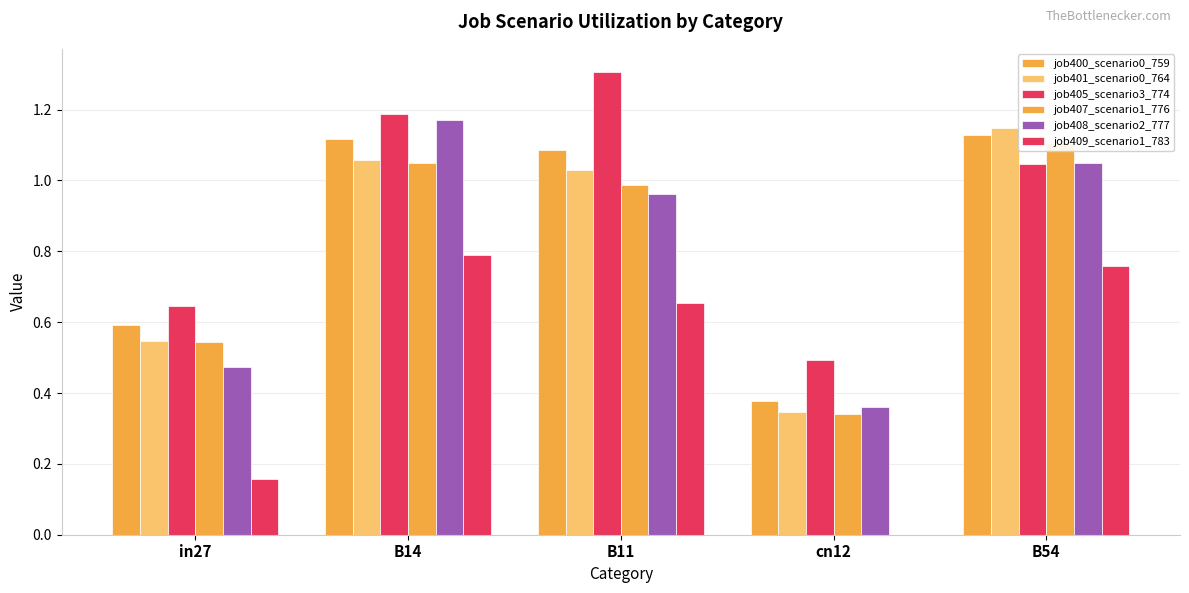

Reading left to right, transcribe all the data shown in this chart.

job400_scenario0_759: 0.6	1.1	1.1	0.4	1.1
job401_scenario0_764: 0.5	1.1	1.0	0.3	1.1
job405_scenario3_774: 0.6	1.2	1.3	0.5	1.0
job407_scenario1_776: 0.5	1.0	1.0	0.3	1.1
job408_scenario2_777: 0.5	1.2	1.0	0.4	1.1
job409_scenario1_783: 0.2	0.8	0.7	0.0	0.8